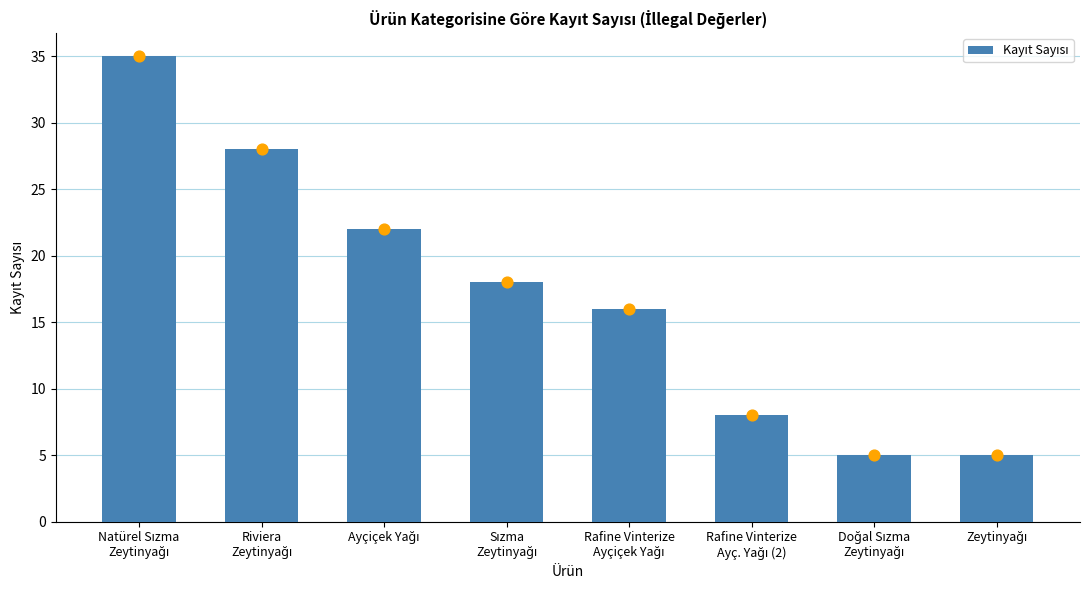

What is the change in value from Natürel Sızma
Zeytinyağı to Sızma
Zeytinyağı?

-17